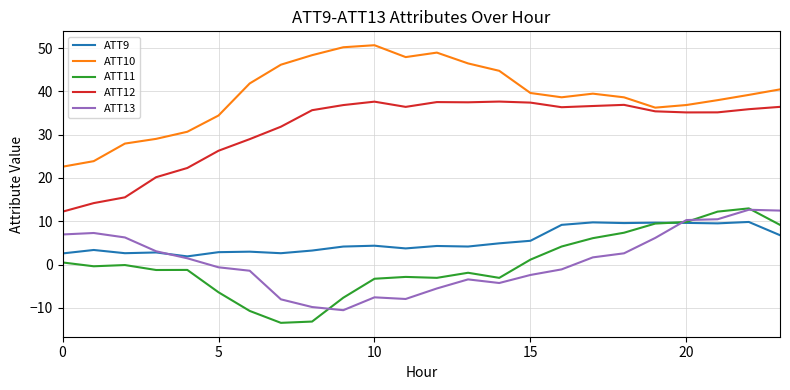

True or false: ATT13 and ATT12 intersect in this chart.

False